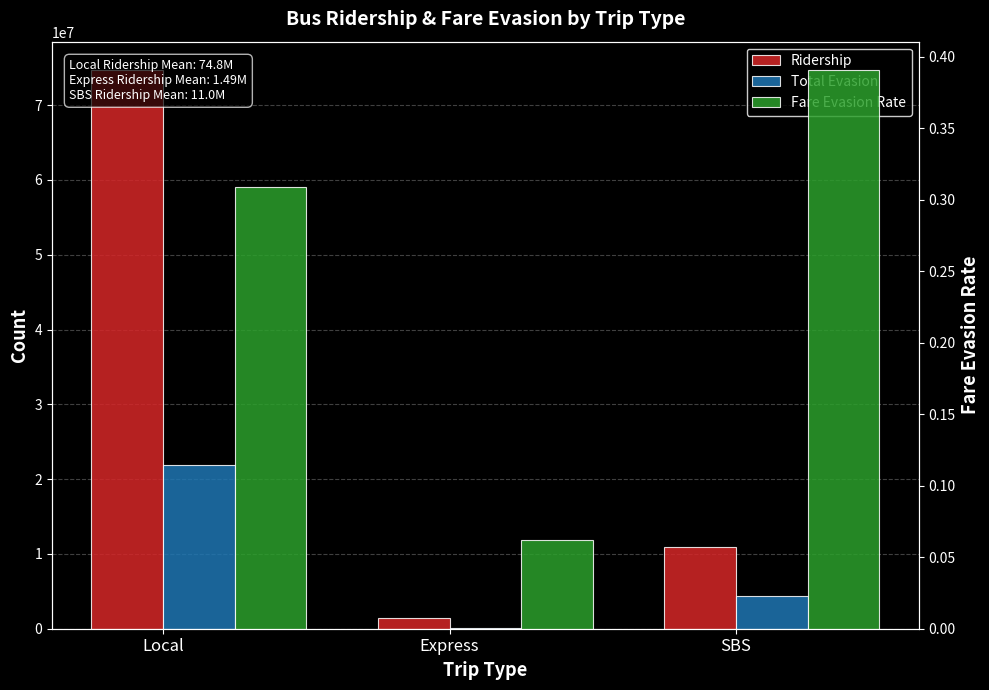

At Express, list the series in order from largest to smallest.

Ridership, Total Evasion, Fare Evasion Rate